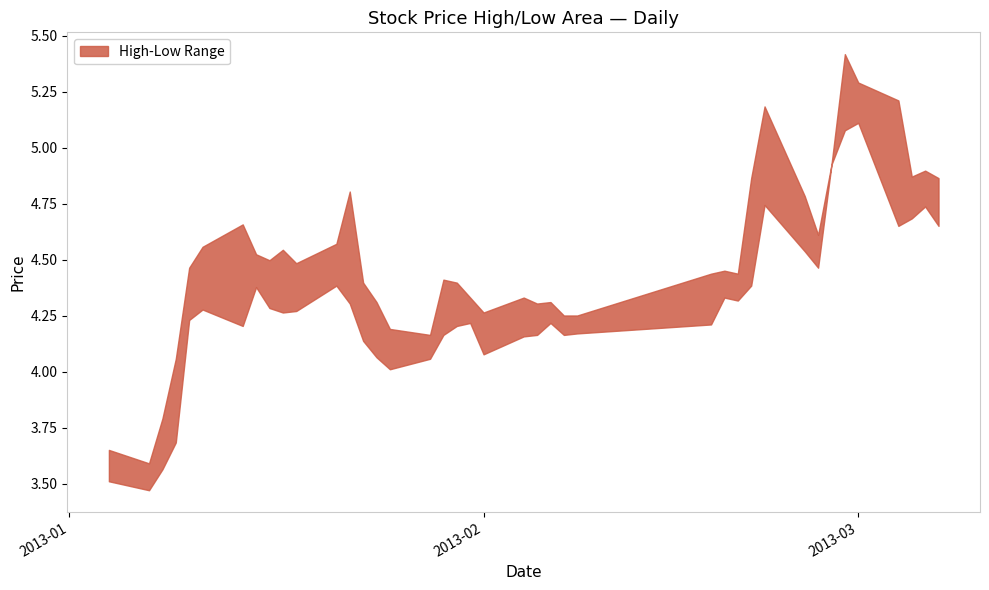

Is it true that low equals 4.1 at 16?

True